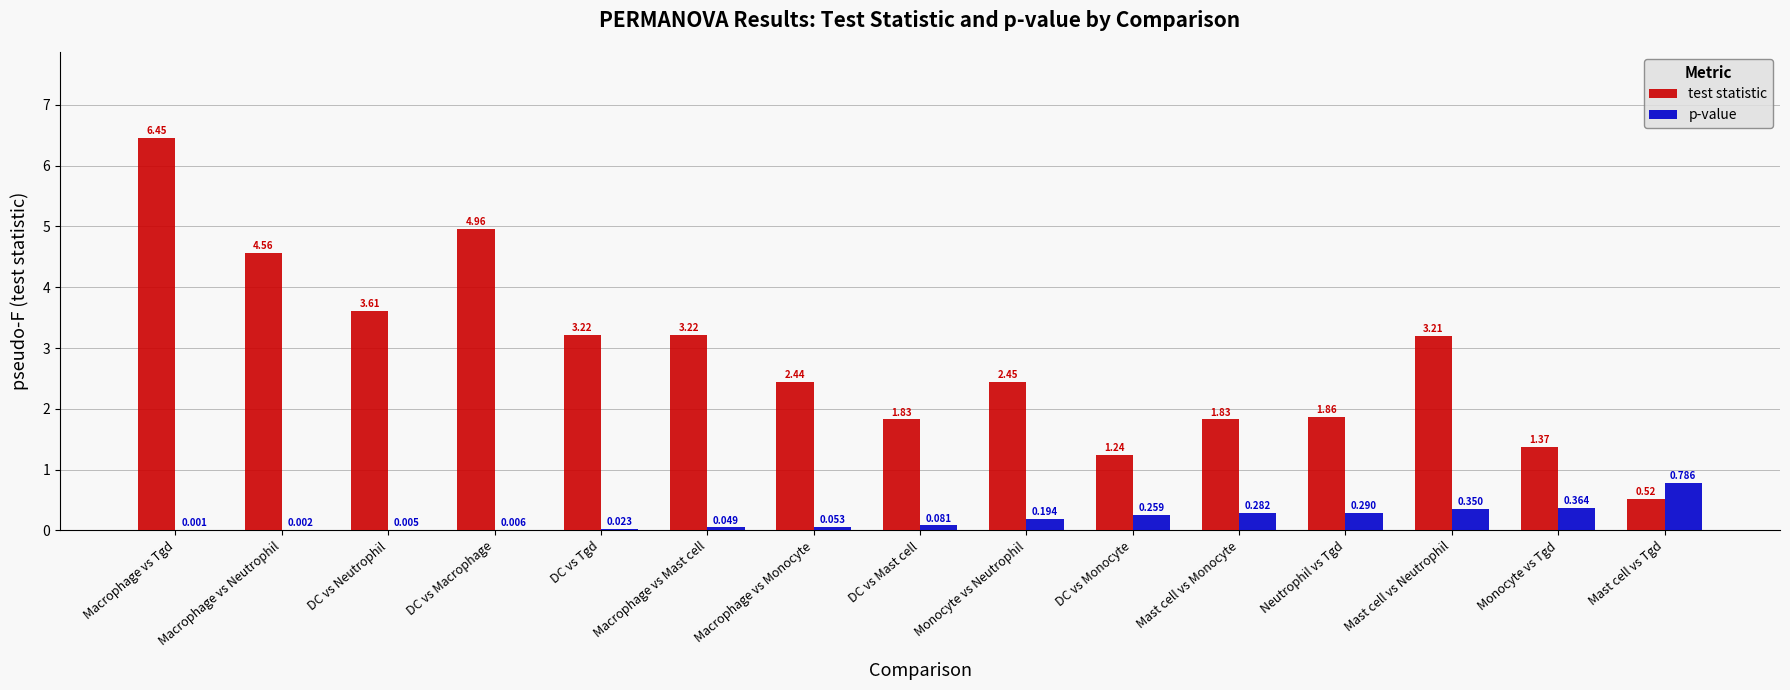

Which series has the largest range (max minus min)?

test statistic